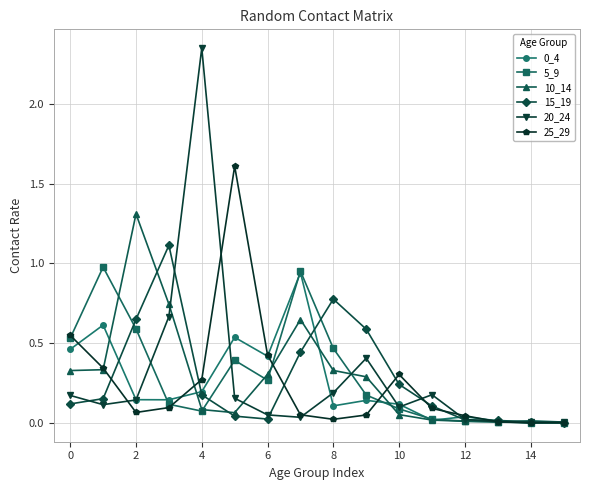

True or false: 0_4 has more than 2 interior local peaks.

True